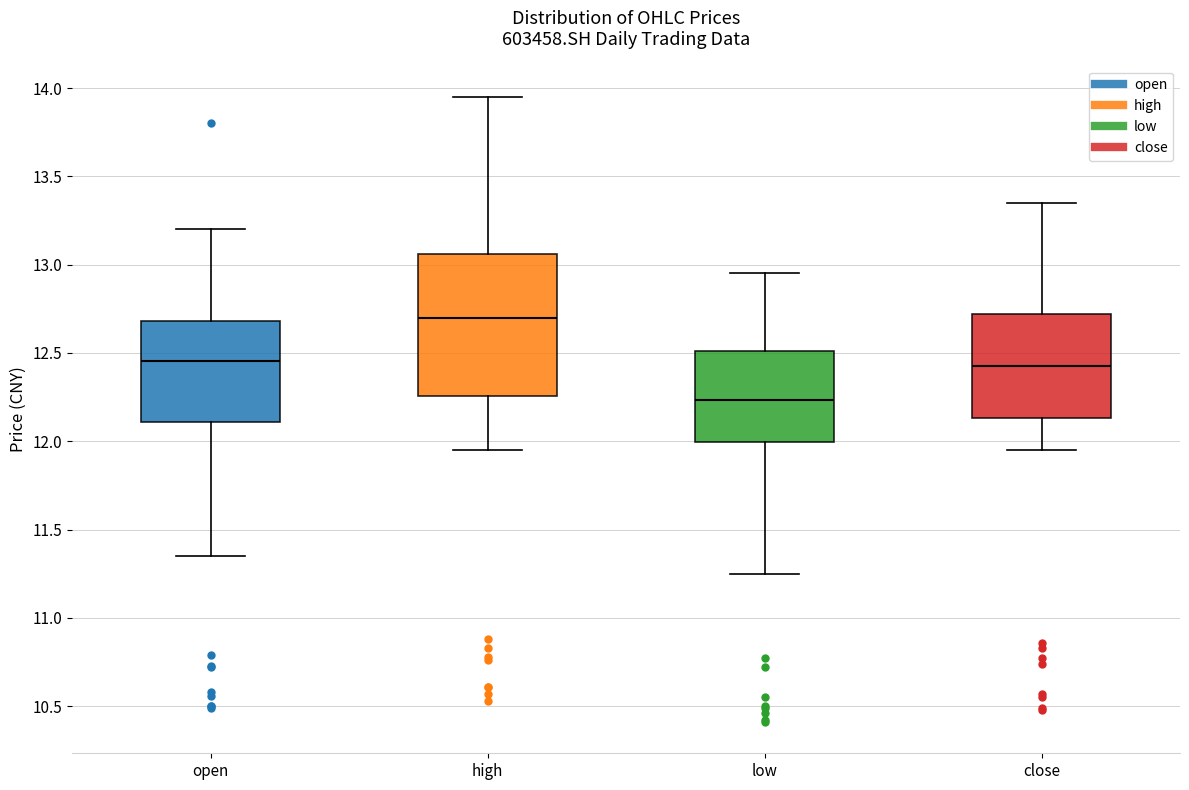

Where is the upper edge of the box for open on the y-axis? The values are not printed on the chart, so give them approximately, as read against the axis.

12.70